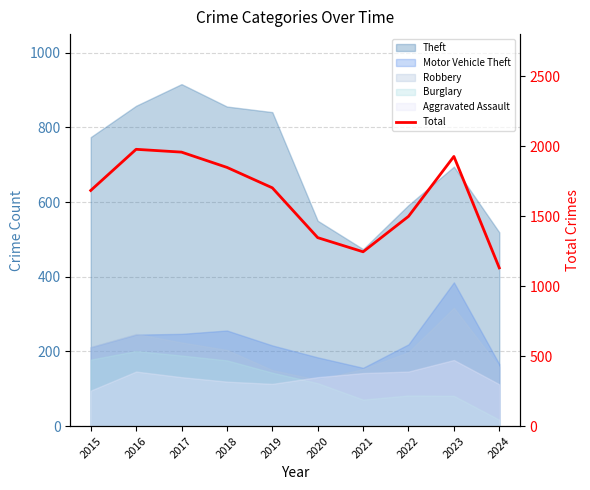

Which category has the lowest value across all series?

2024